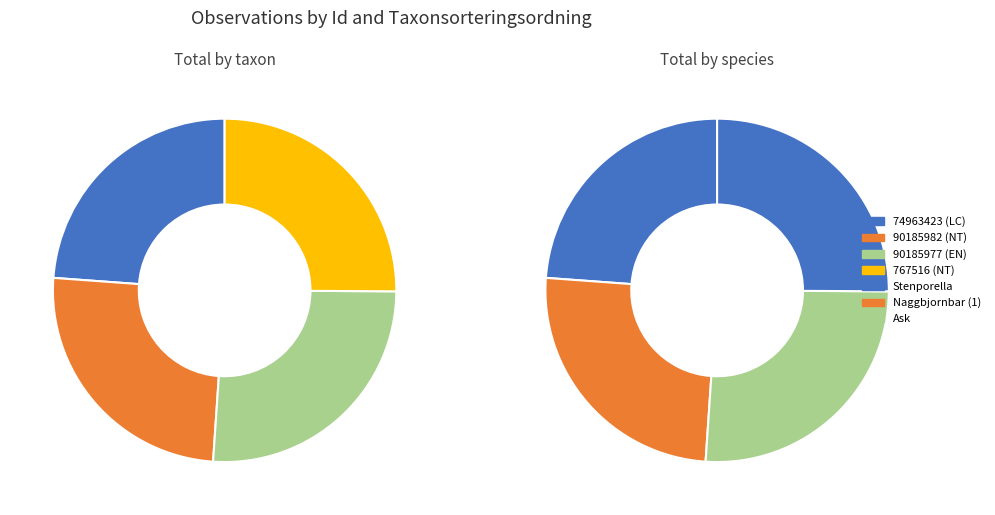

To the nearest percent, what percentage of the pie is 767516?

25%